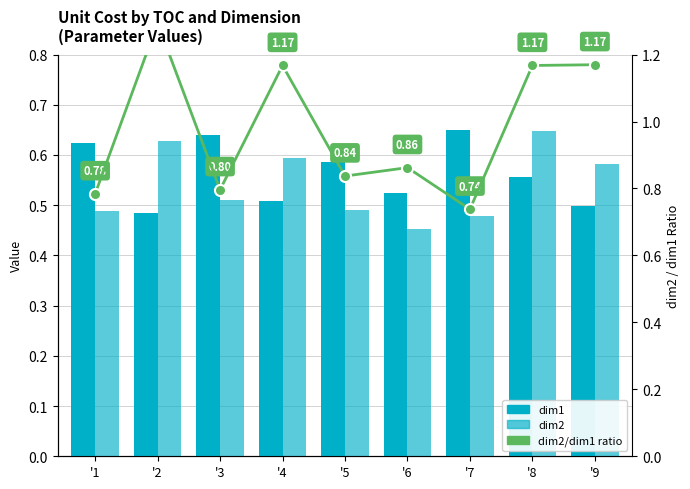

What is the average value of the dim1 series?

0.6